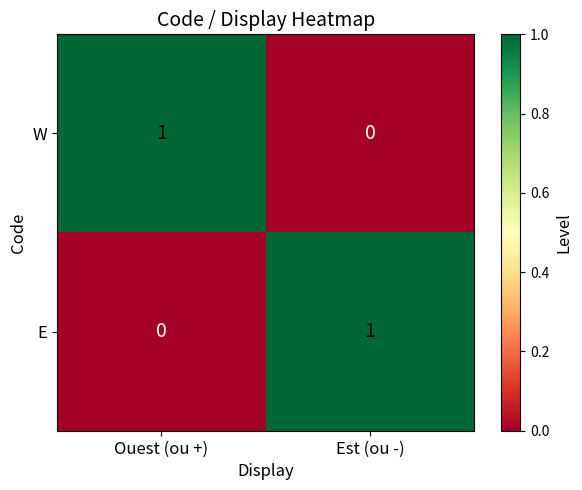

How many series are shown in this chart?

2